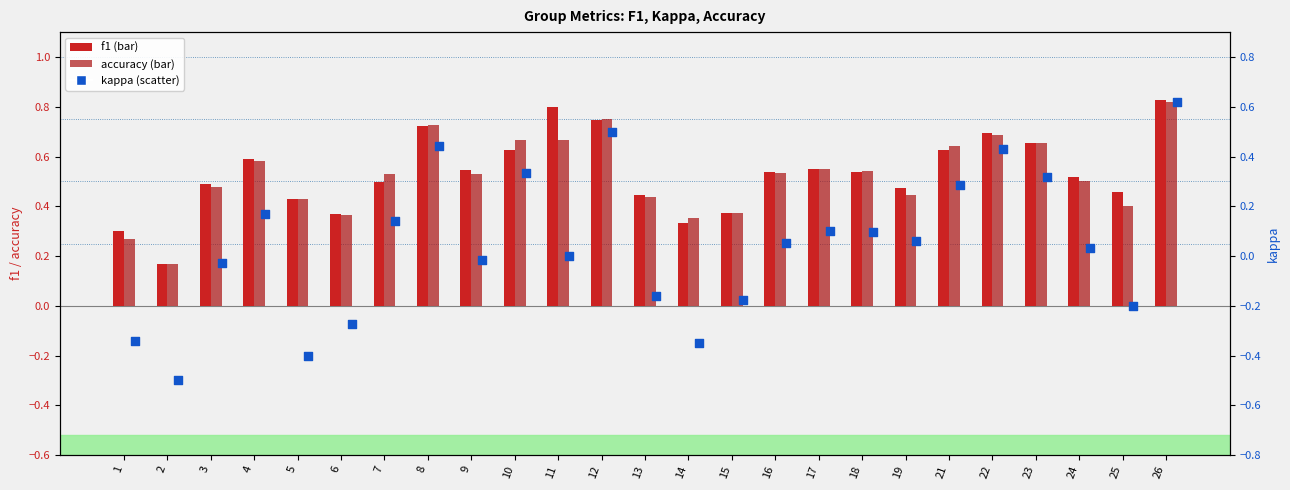

Is the value of kappa at 9 greater than the value of f1 at 14?

No